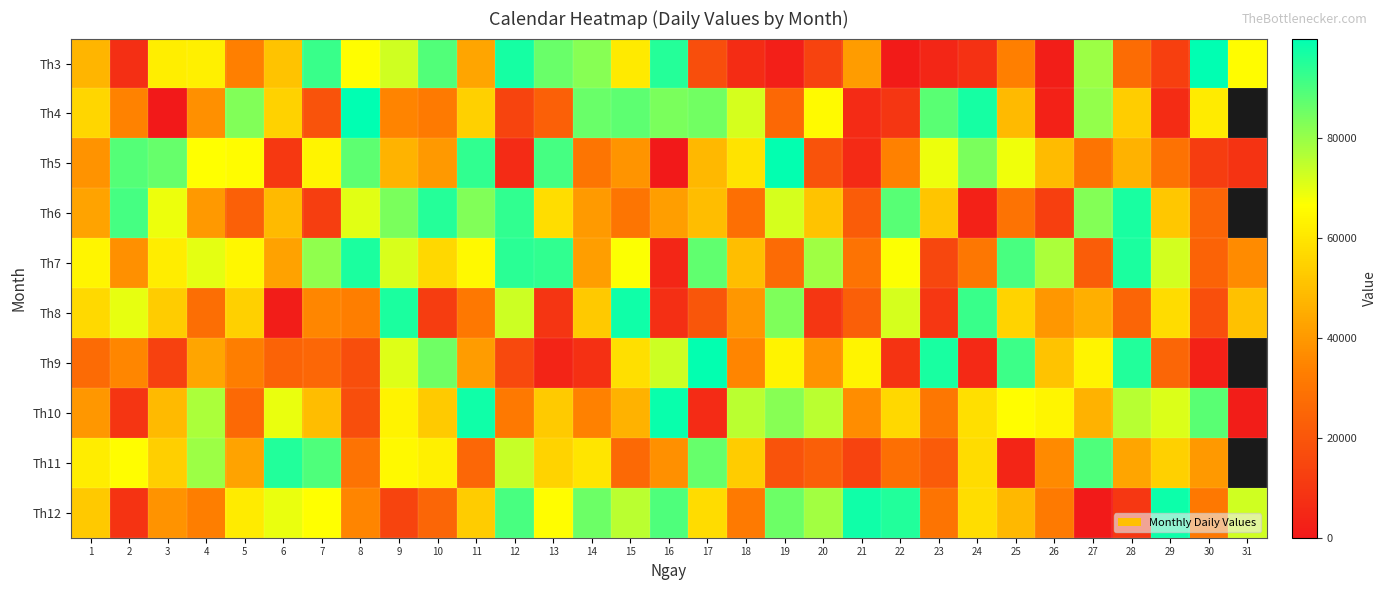

What is the total value across all series at 2?

448036.0